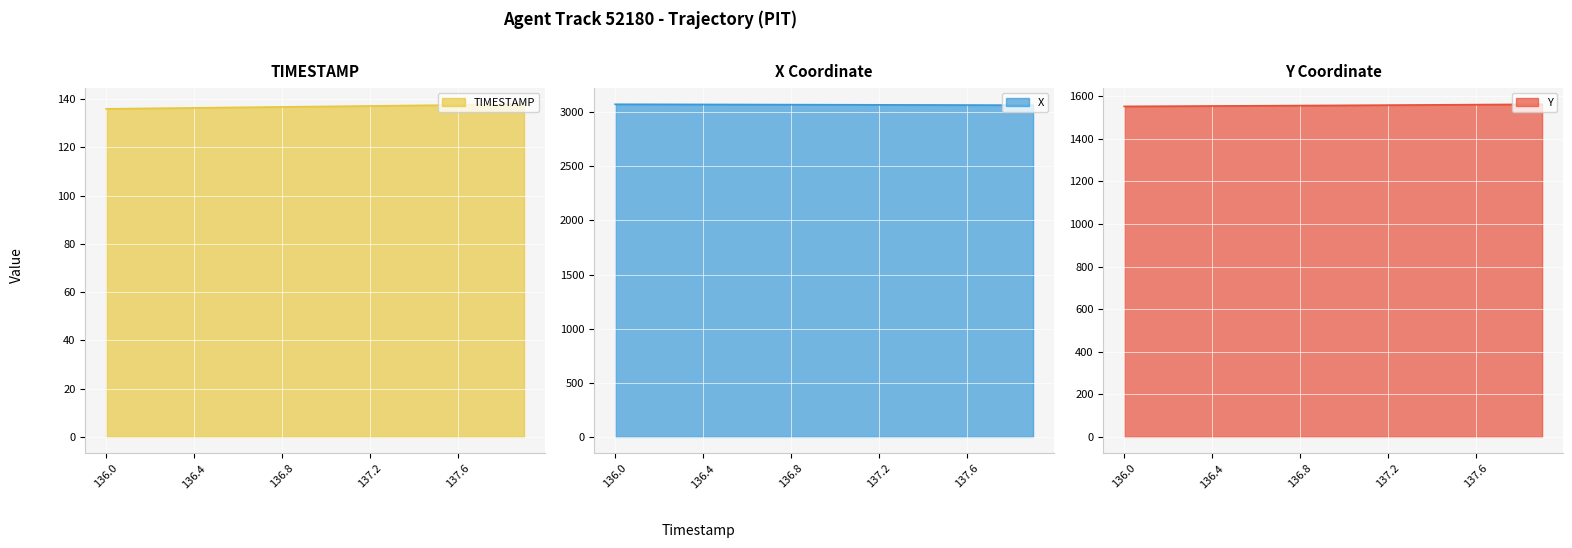

True or false: Y and X intersect in this chart.

False